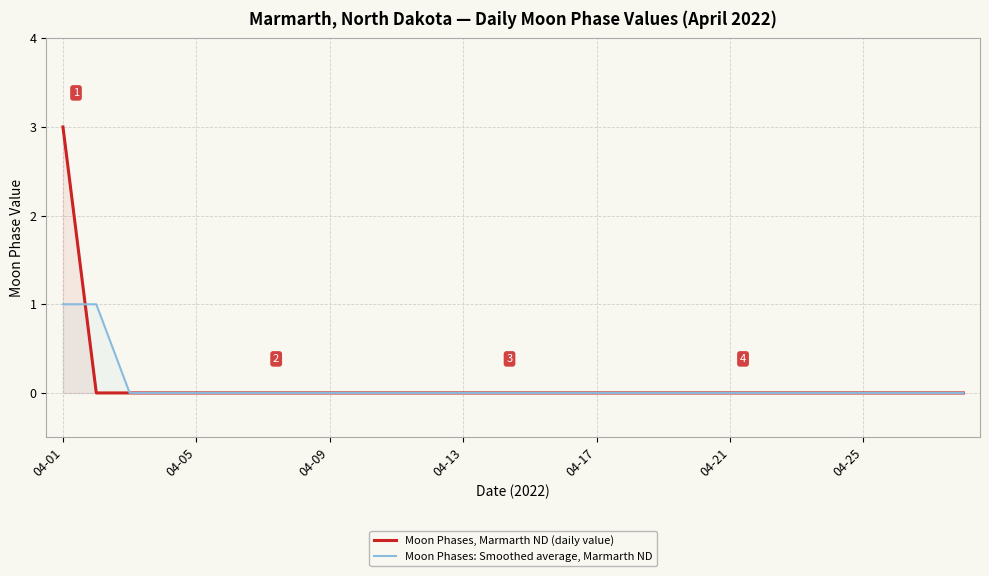

Reading left to right, extract all data points from this chart.

Moon Phases, Marmarth ND (daily value): 3	0	0	0	0	0	0	0	0	0	0	0	0	0	0	0	0	0	0	0	0	0	0	0	0	0	0	0
Moon Phases: Smoothed average, Marmarth ND: 1	1	0	0	0	0	0	0	0	0	0	0	0	0	0	0	0	0	0	0	0	0	0	0	0	0	0	0